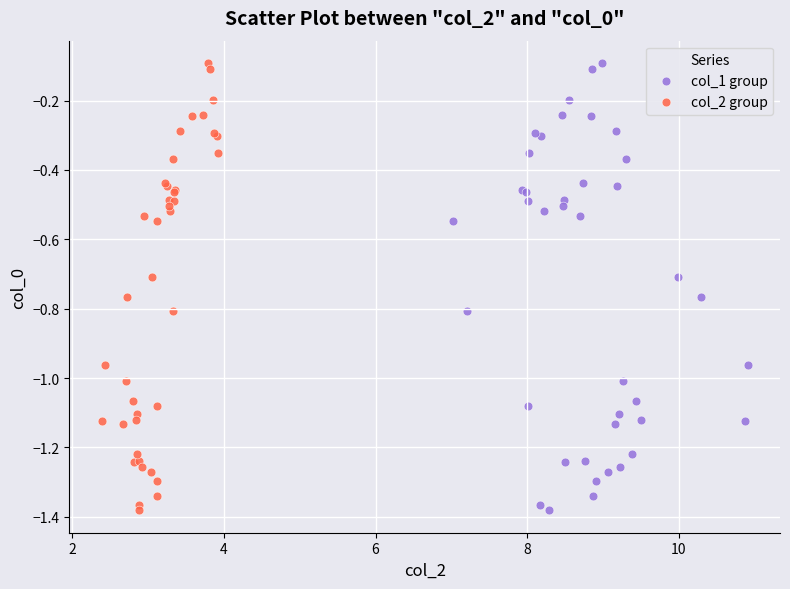

What are all the series names shown in the legend?

col_1 group, col_2 group